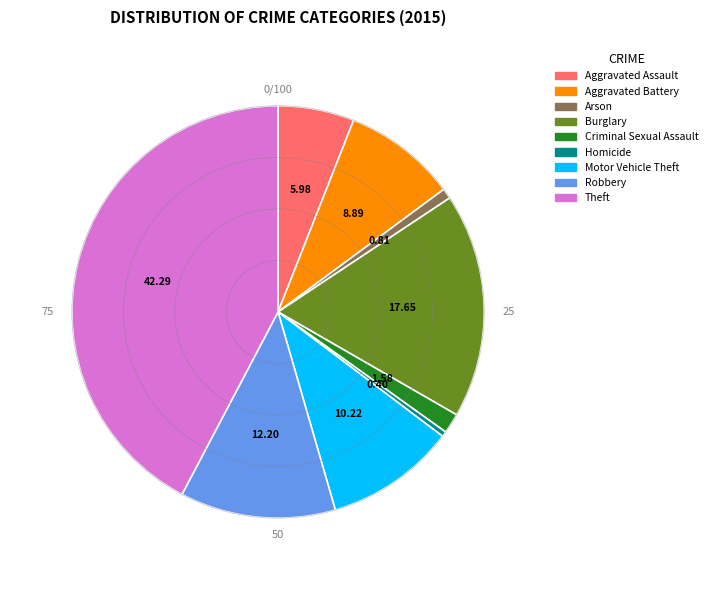

Which category has the biggest portion of the pie?

Theft